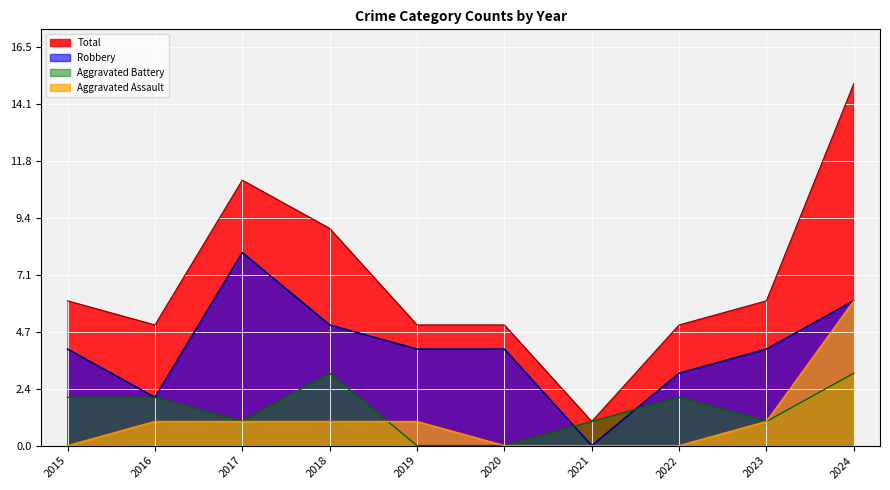

What is the average value of the Aggravated Assault series?

1